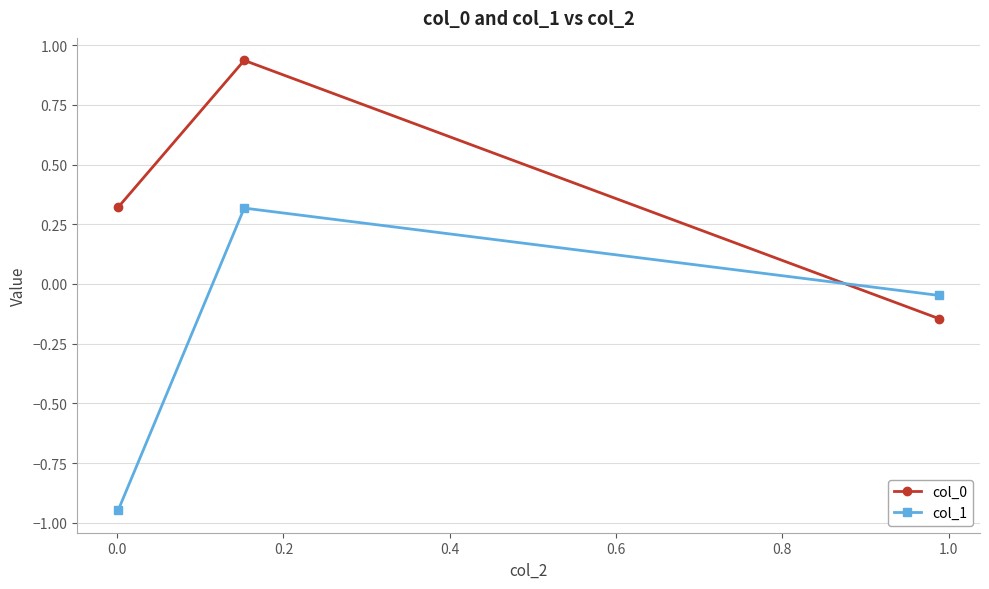

How many categories are shown in the chart?

3